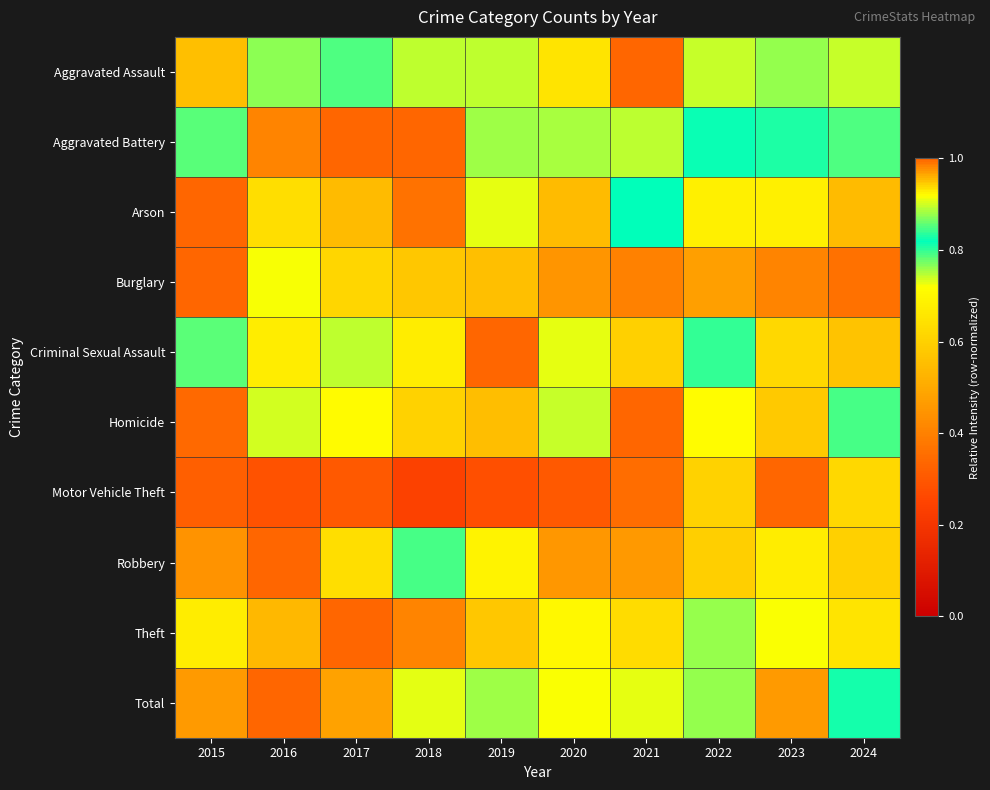

What is the spread (max minus min) of values at 2020?

0.6